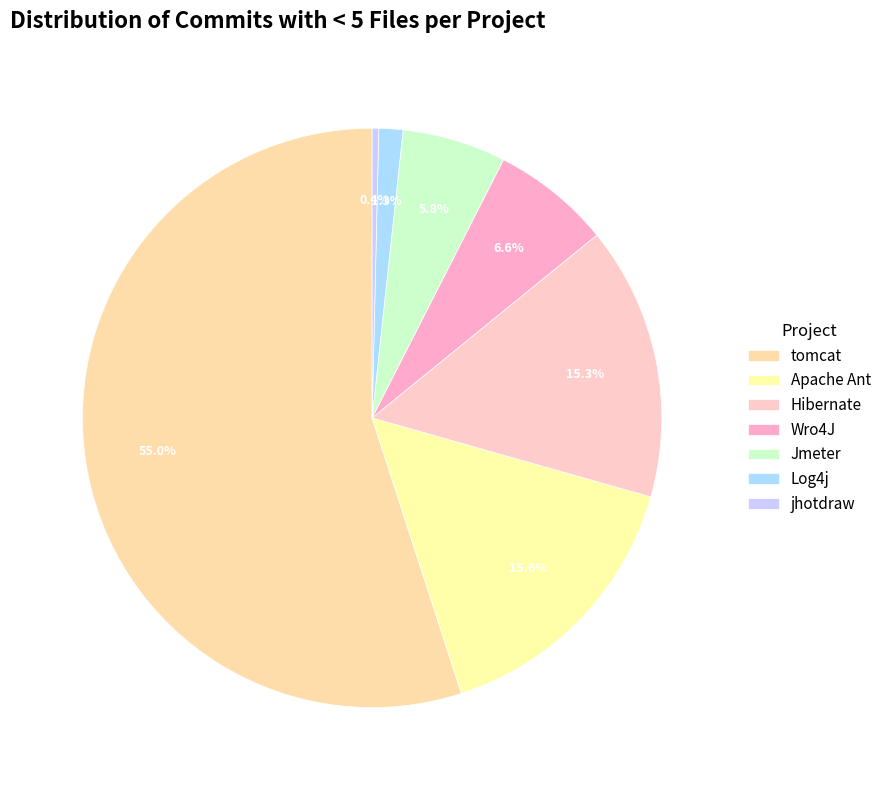

Is there any slice that represents more than half of the pie?

Yes